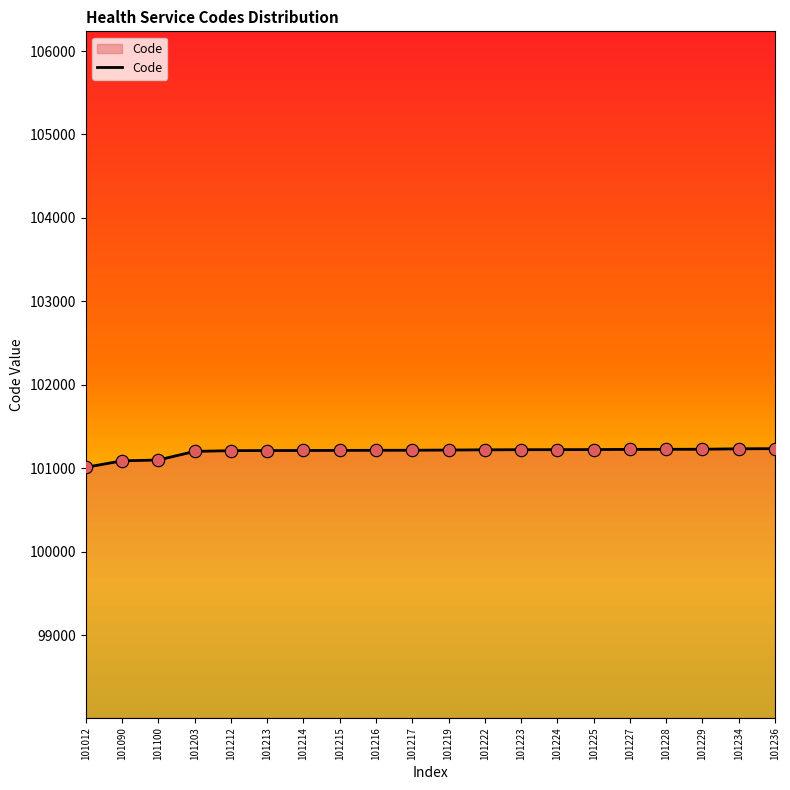

What is the ratio of the value at 101227 to the value at 101100?

1.0